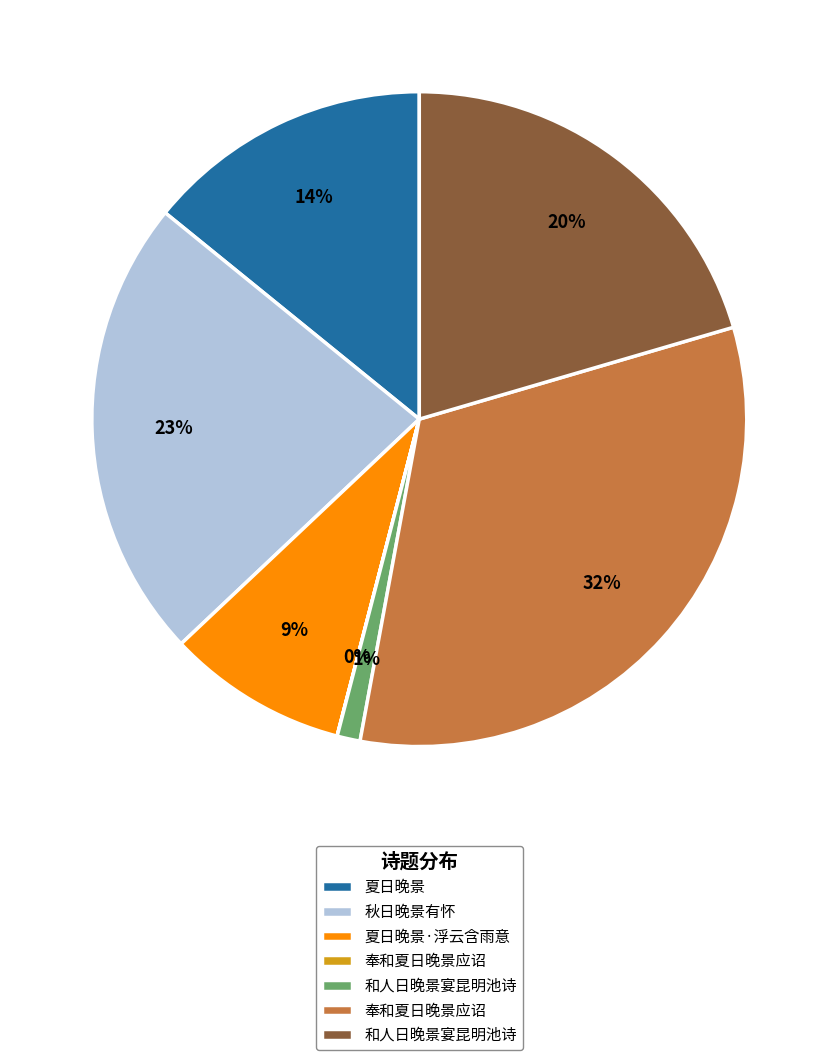

To the nearest percent, what is the average slice percentage?

14%